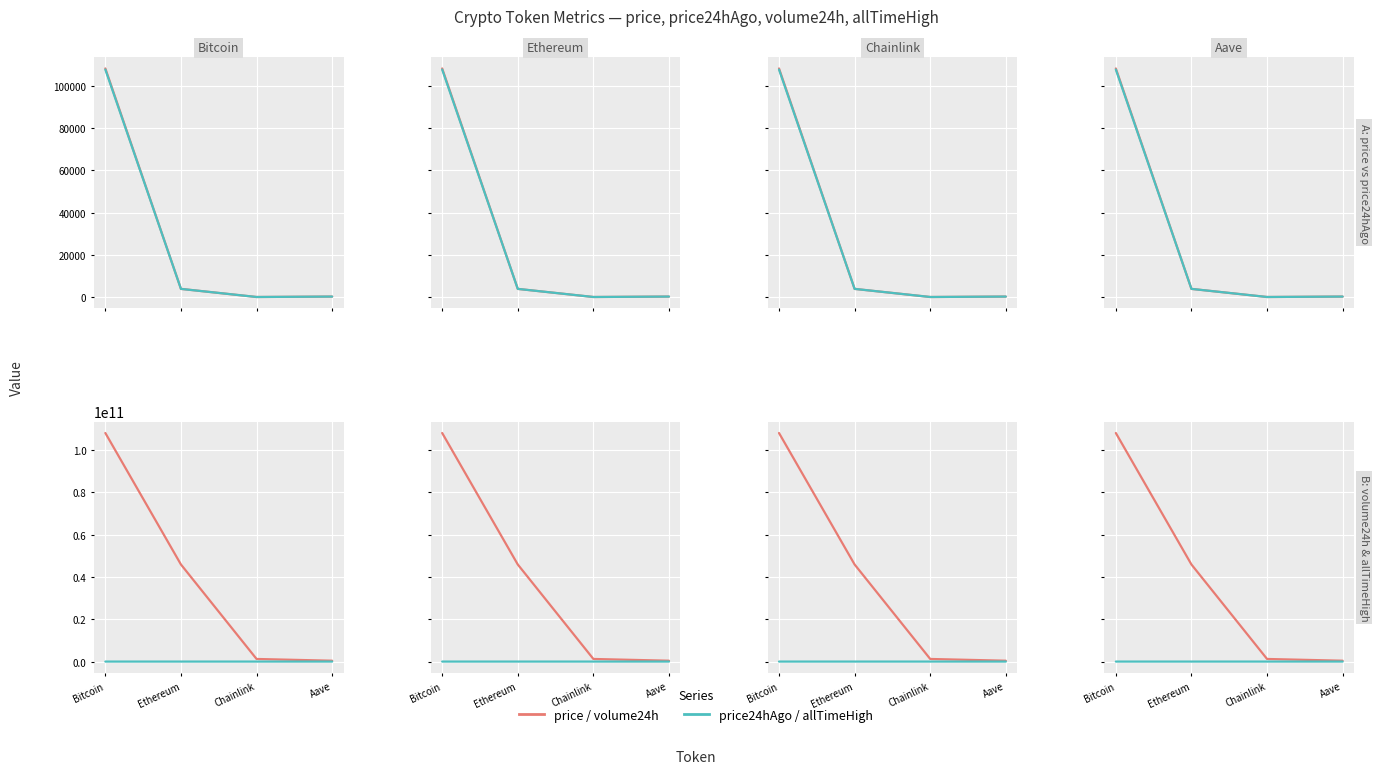

Between Aave and Bitcoin, which is larger?

Bitcoin